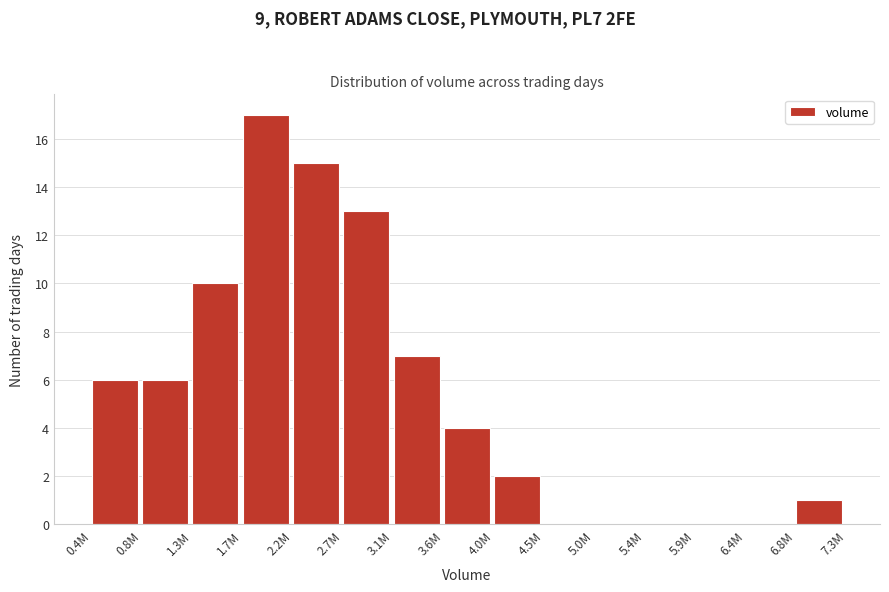

Reading right to left, what are all the values shown in this chart?

6.8M=1	6.4M=0	5.9M=0	5.4M=0	5.0M=0	4.5M=0	4.0M=2	3.6M=4	3.1M=7	2.7M=13	2.2M=15	1.7M=17	1.3M=10	0.8M=6	0.4M=6